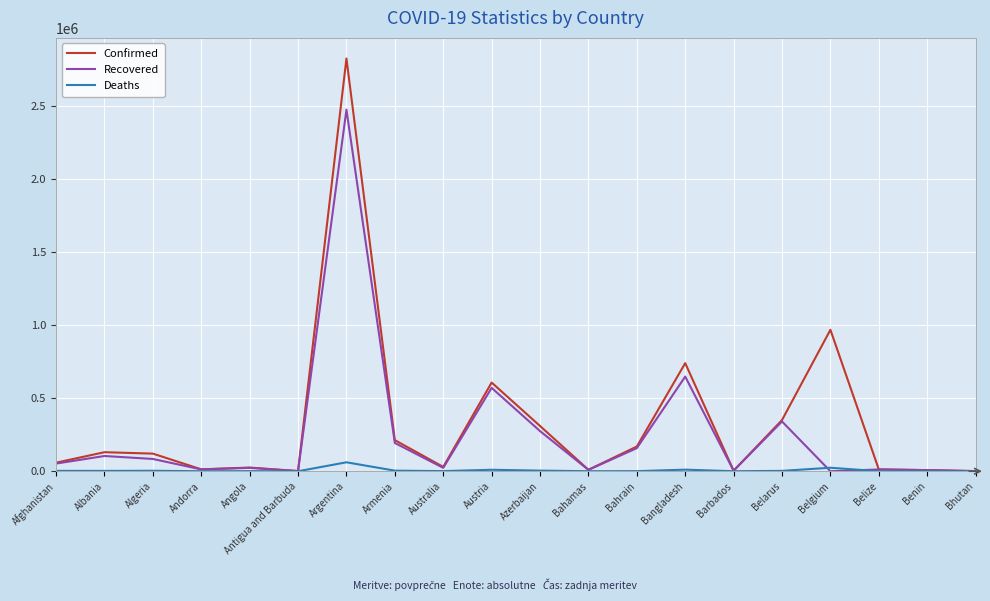

The Confirmed series shows 350221 at Belarus. True or false?

True